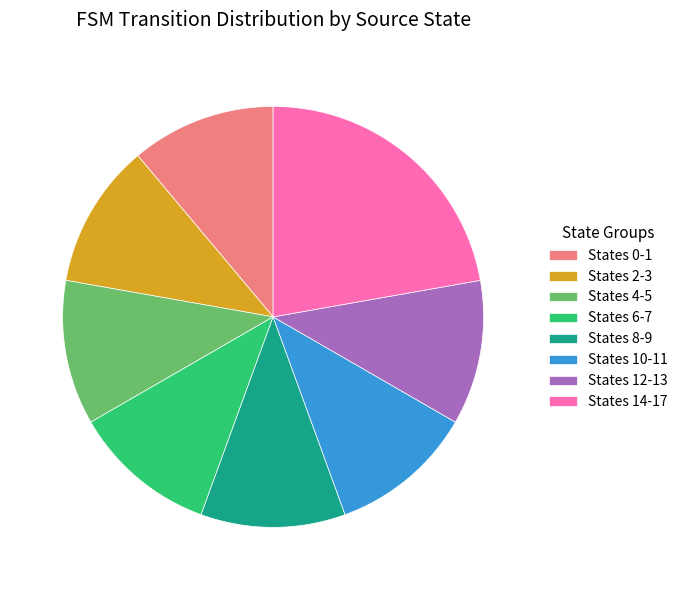

Does States 8-9 account for over 50% of the chart?

No